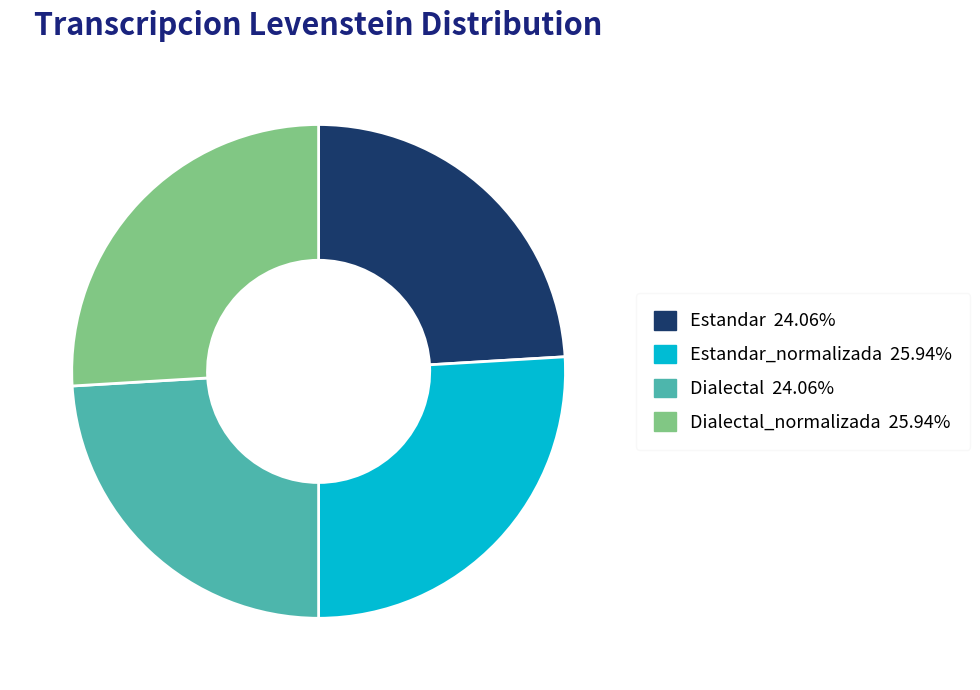

Does any single category account for the majority?

No